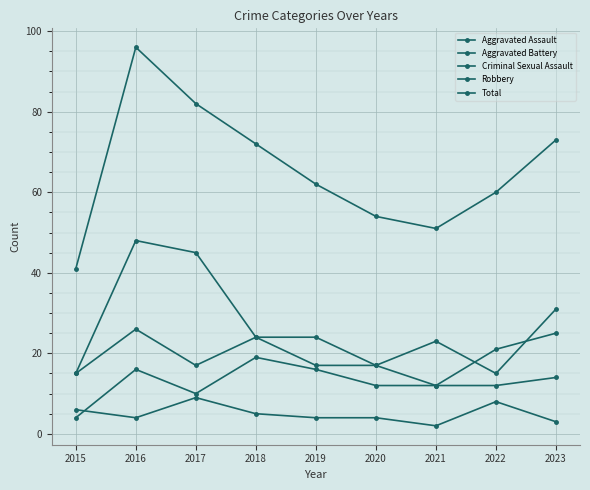

How many data points does each series have?

9